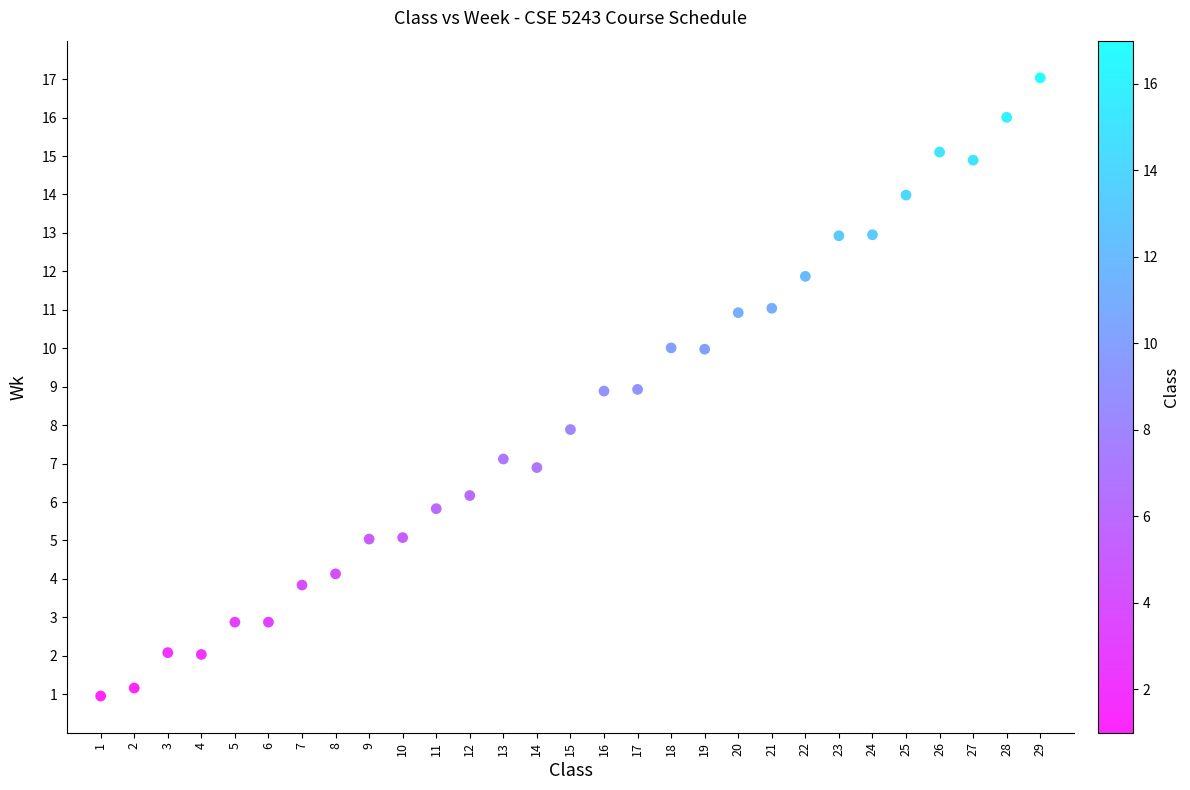

What is the range of X values (max minus min)?

28.0